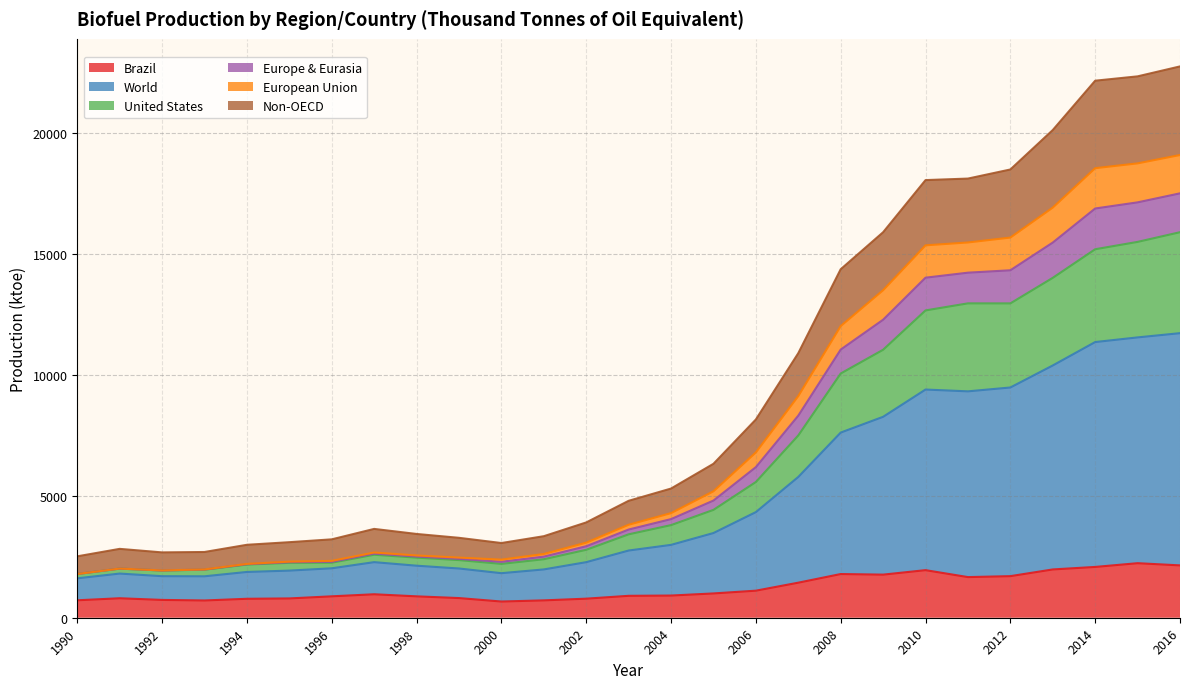

The United States series shows 15491.7 at 2015. True or false?

True